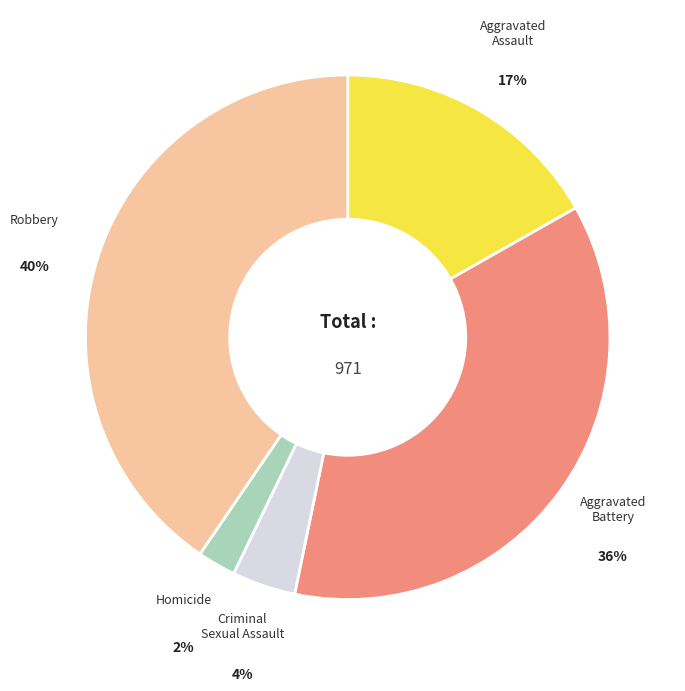

How many slices are in this pie chart?

5